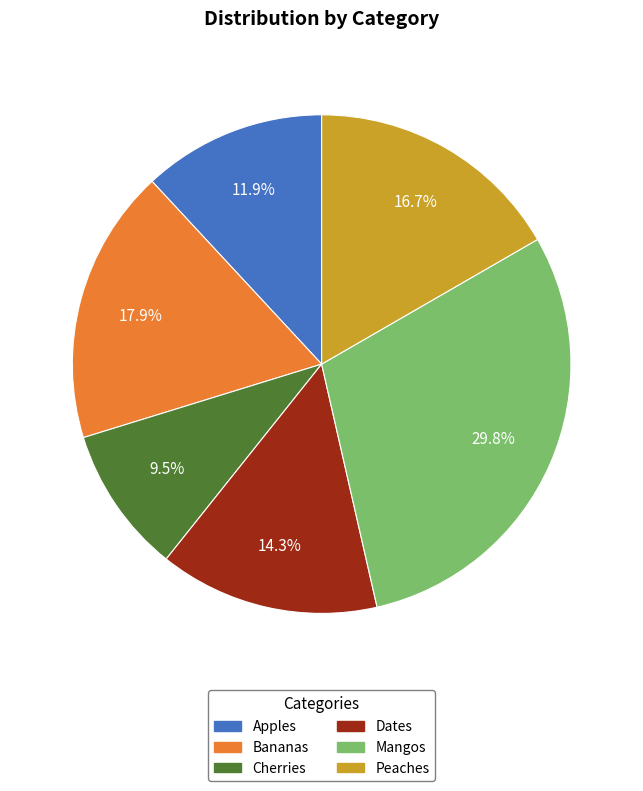

What portion of the pie excludes Peaches?

83.3%